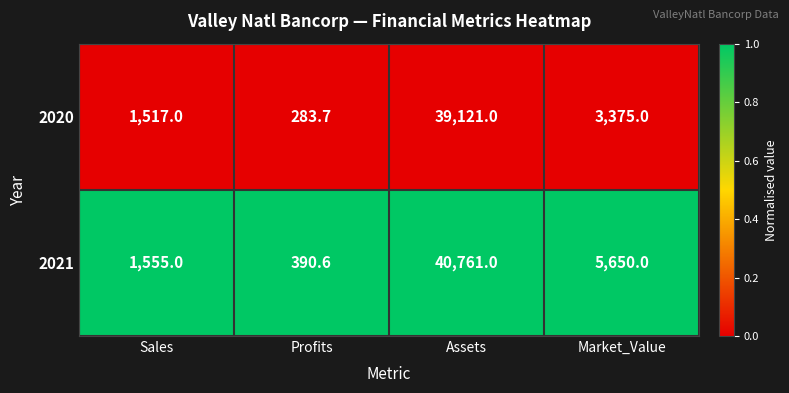

Reading left to right, extract all data points from this chart.

2020: Sales=1517.0	Profits=283.7	Assets=39121.0	Market_Value=3375.0
2021: Sales=1555.0	Profits=390.6	Assets=40761.0	Market_Value=5650.0